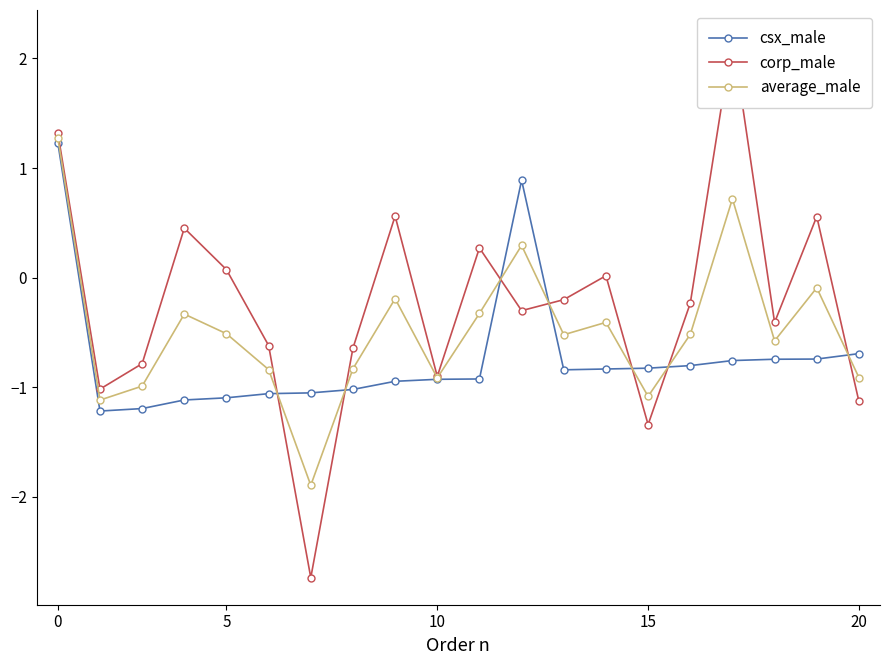

True or false: csx_male and average_male cross at least once.

True